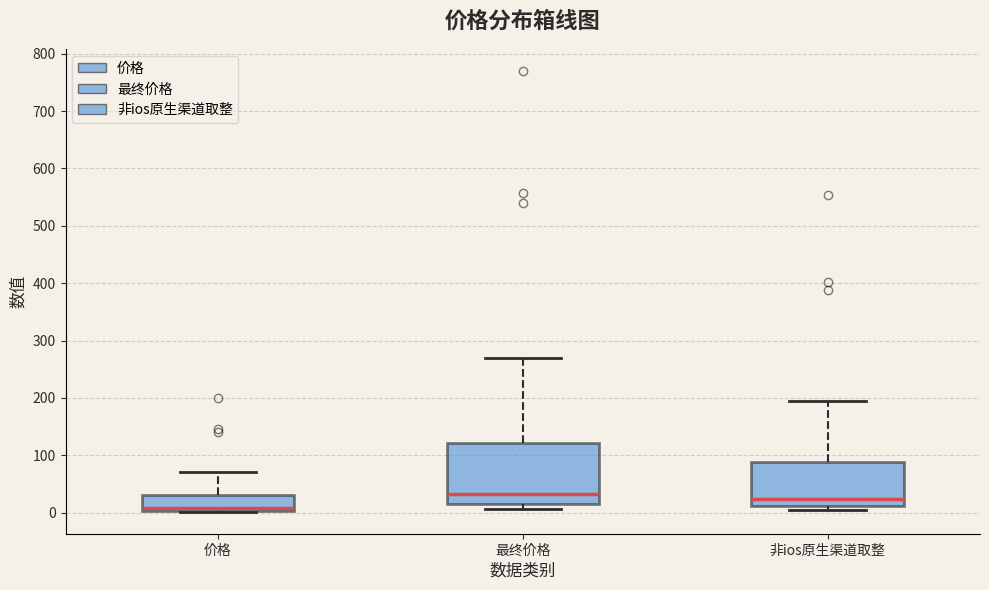

Where does the upper whisker of the box for 价格 end on the y-axis? The values are not printed on the chart, so give them approximately, as read against the axis.

70